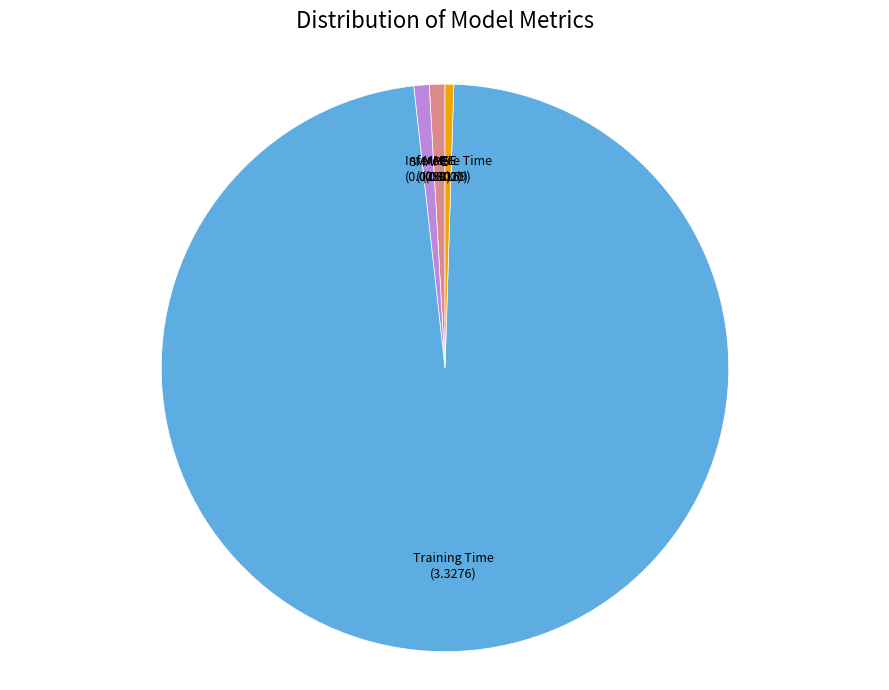

Does MAPE account for over 50% of the chart?

No